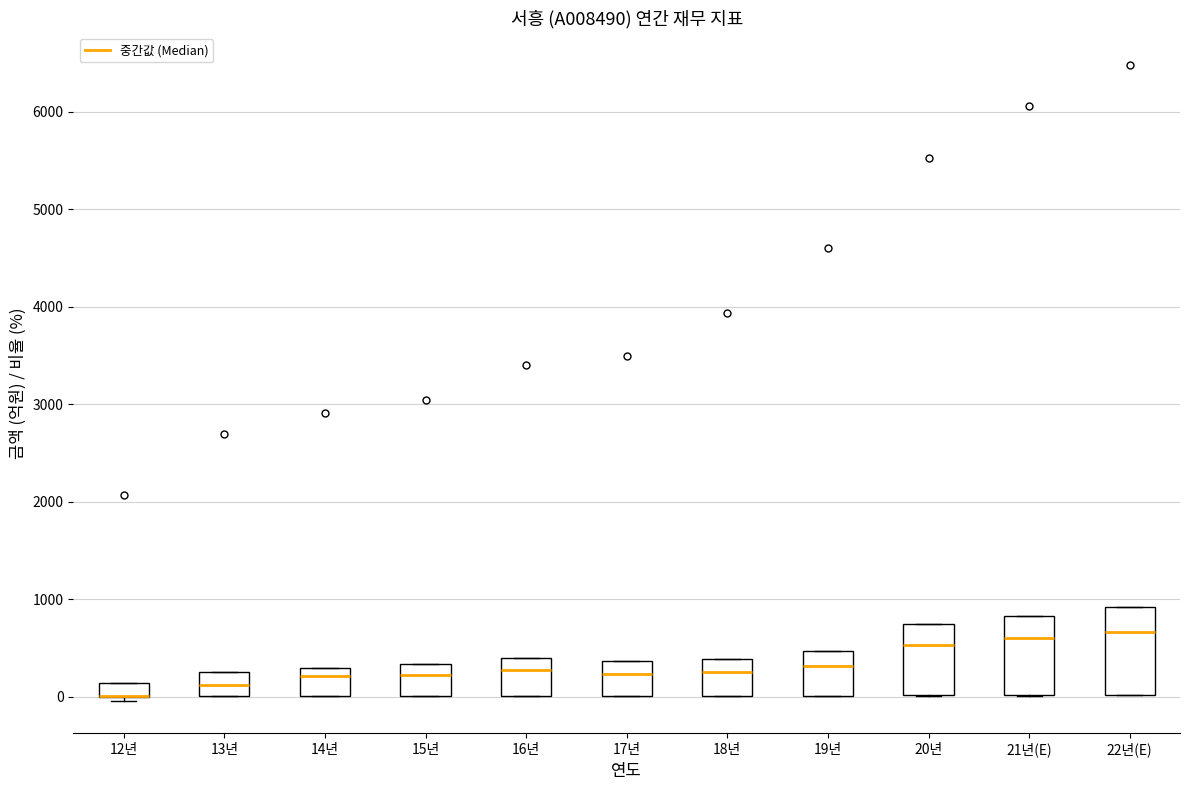

Where is the upper edge of the box for 12년 on the y-axis? The values are not printed on the chart, so give them approximately, as read against the axis.

100